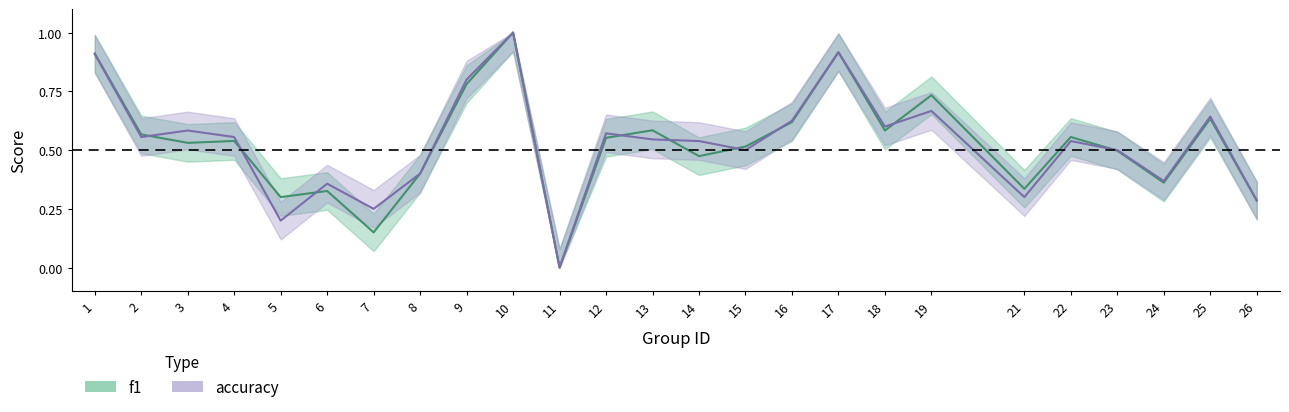

At which label does accuracy reach its peak?

10